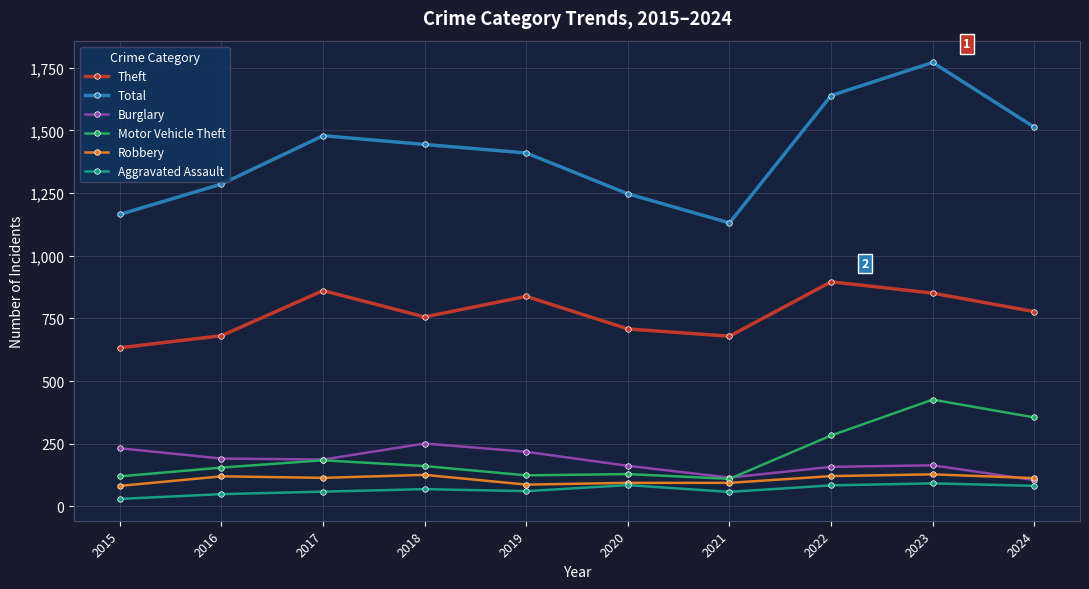

Where does the Motor Vehicle Theft series first go above 161?

2017